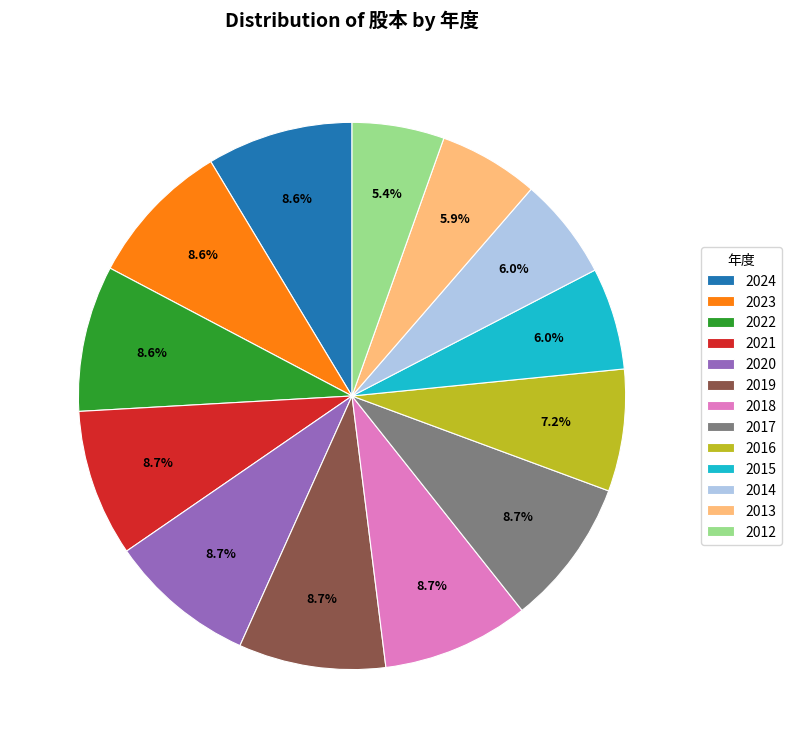

Is there any slice that represents more than half of the pie?

No